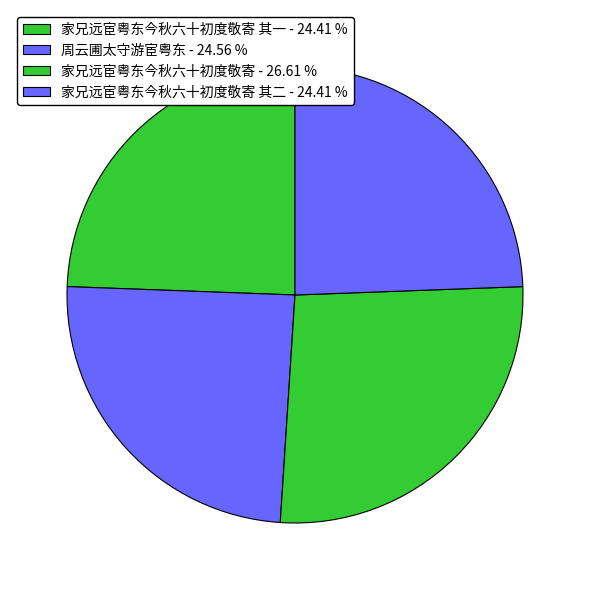

Count the number of slices in the pie.

4